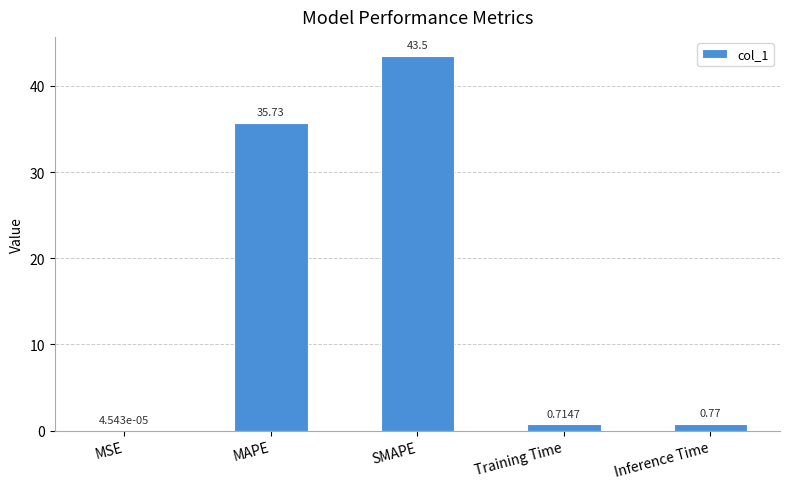

Which has a higher value, SMAPE or MSE?

SMAPE